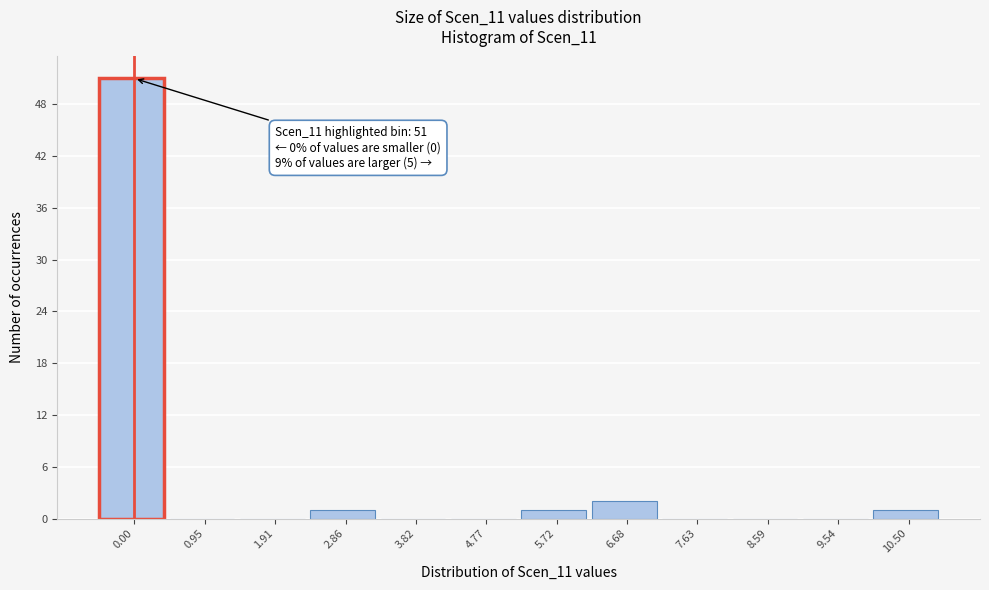

Reading left to right, list all the values displayed in this chart.

0.00=51	0.95=0	1.91=0	2.86=1	3.82=0	4.77=0	5.72=1	6.68=2	7.63=0	8.59=0	9.54=0	10.50=1